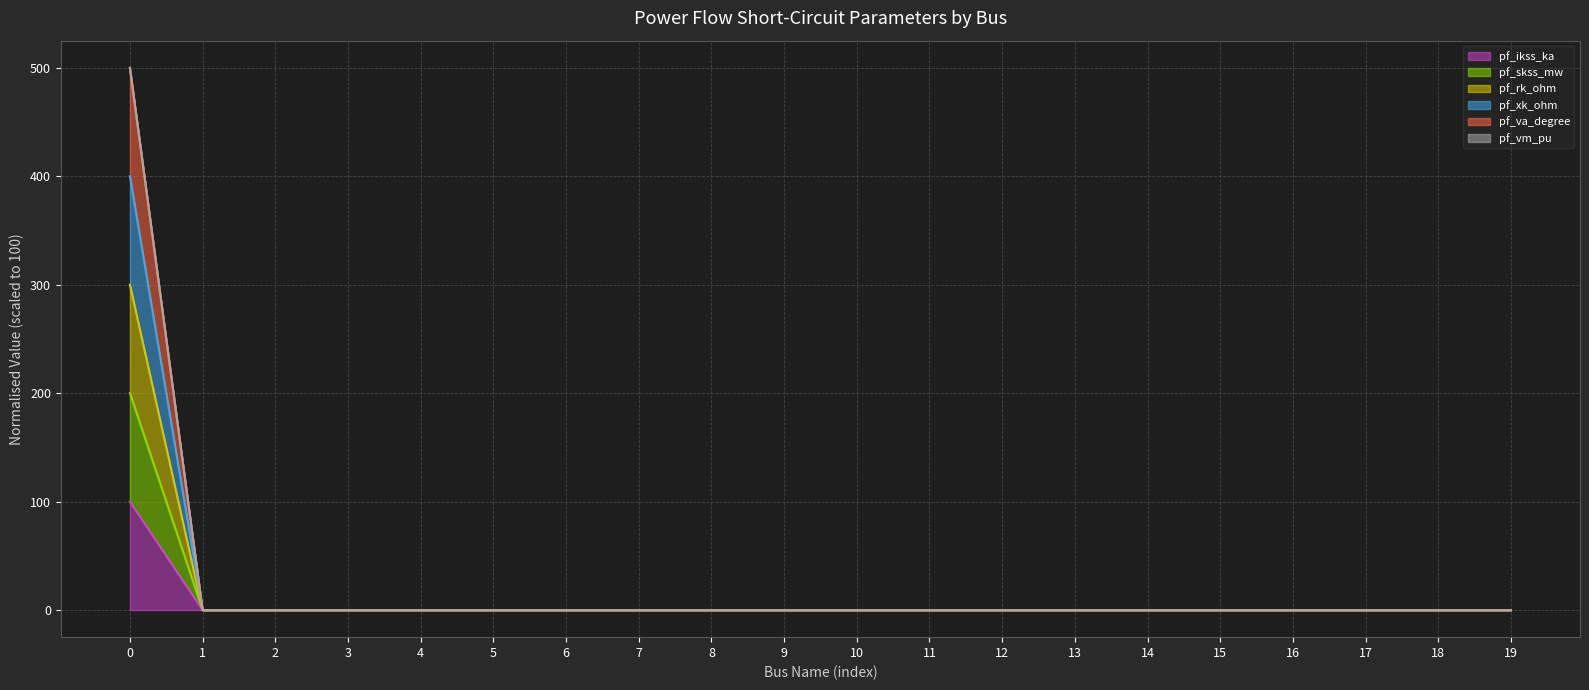

Between 9 and 15, which series saw the biggest shift?

pf_ikss_ka